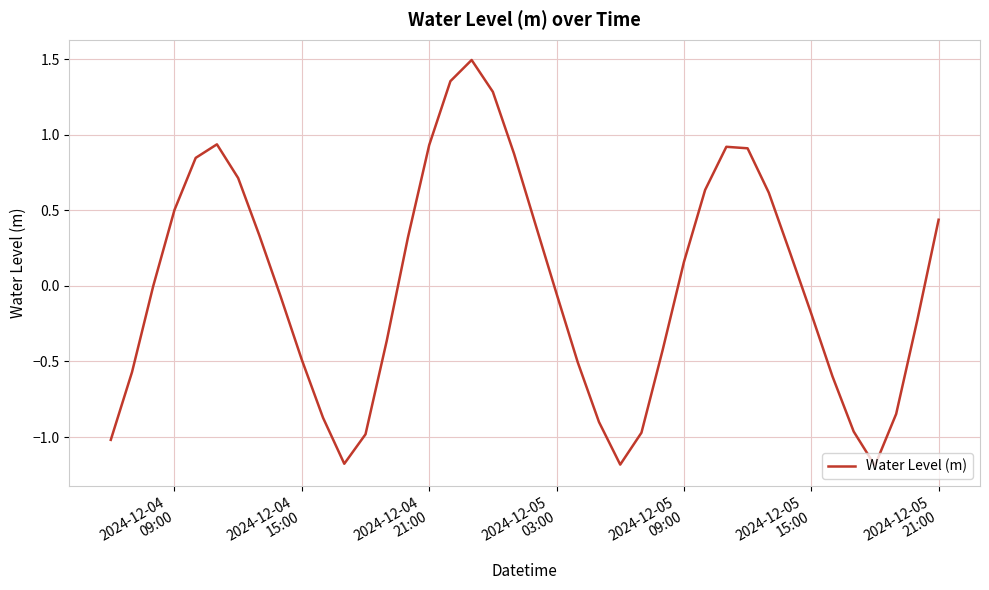

What is the minimum value shown in the chart?

-1.2